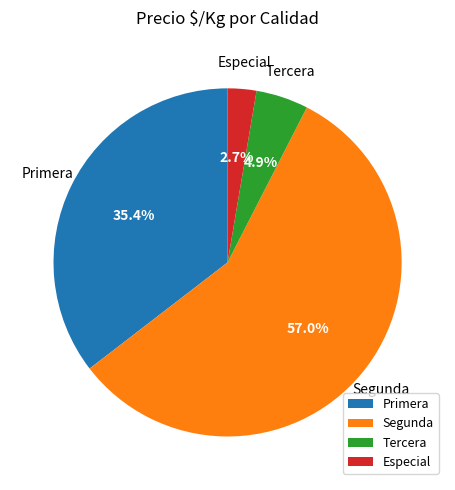

Is there any slice that represents more than half of the pie?

Yes